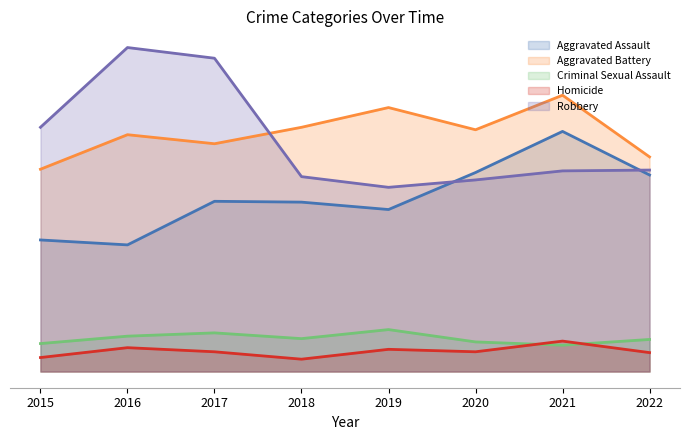

Reading left to right, transcribe all the data shown in this chart.

Aggravated Assault: 2015=160	2016=154	2017=207	2018=206	2019=197	2020=242	2021=292	2022=239
Aggravated Battery: 2015=246	2016=288	2017=277	2018=297	2019=321	2020=294	2021=336	2022=261
Criminal Sexual Assault: 2015=34	2016=43	2017=47	2018=40	2019=51	2020=36	2021=32	2022=39
Homicide: 2015=17	2016=29	2017=24	2018=15	2019=27	2020=24	2021=37	2022=23
Robbery: 2015=297	2016=394	2017=381	2018=237	2019=224	2020=233	2021=244	2022=245